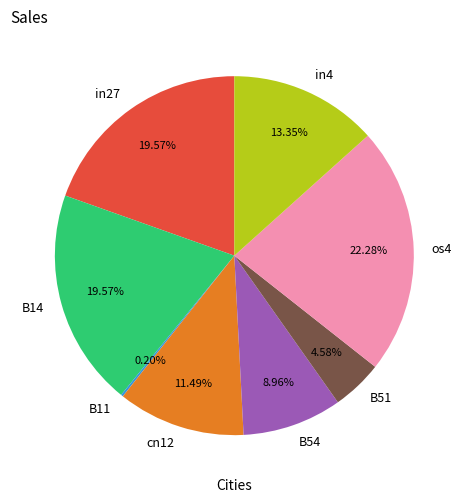

Is there any slice that represents more than half of the pie?

No